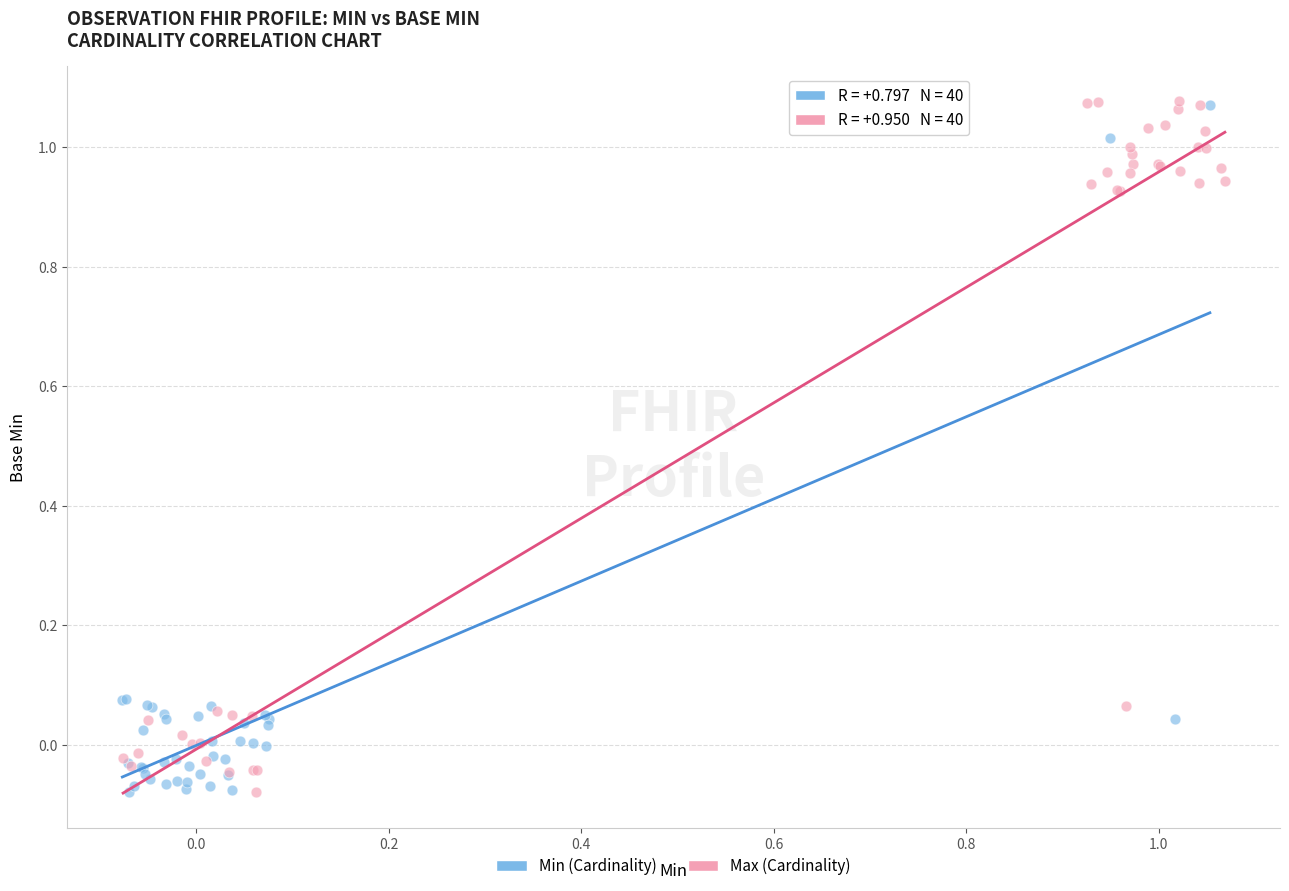

What are all the series names shown in the legend?

Min (Cardinality), Max (Cardinality)